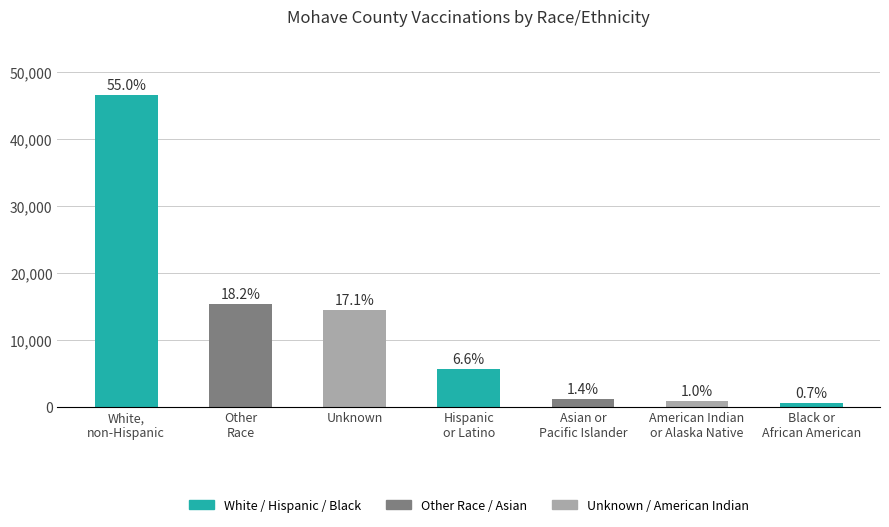

How many bars are there in total?

7